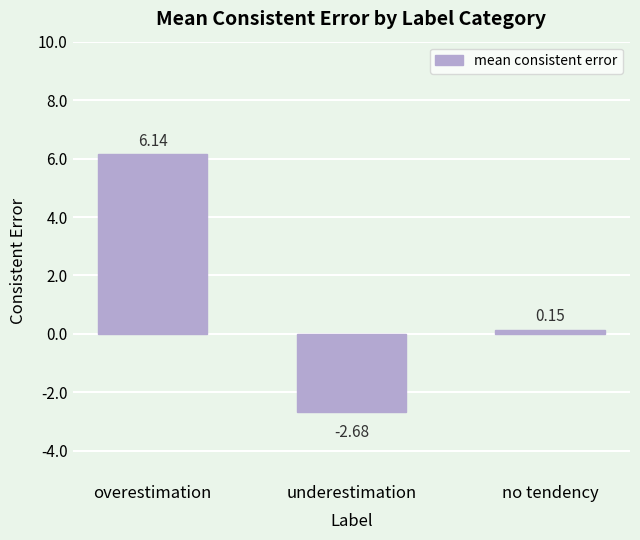

What is the sum of the values at underestimation and overestimation?

3.5